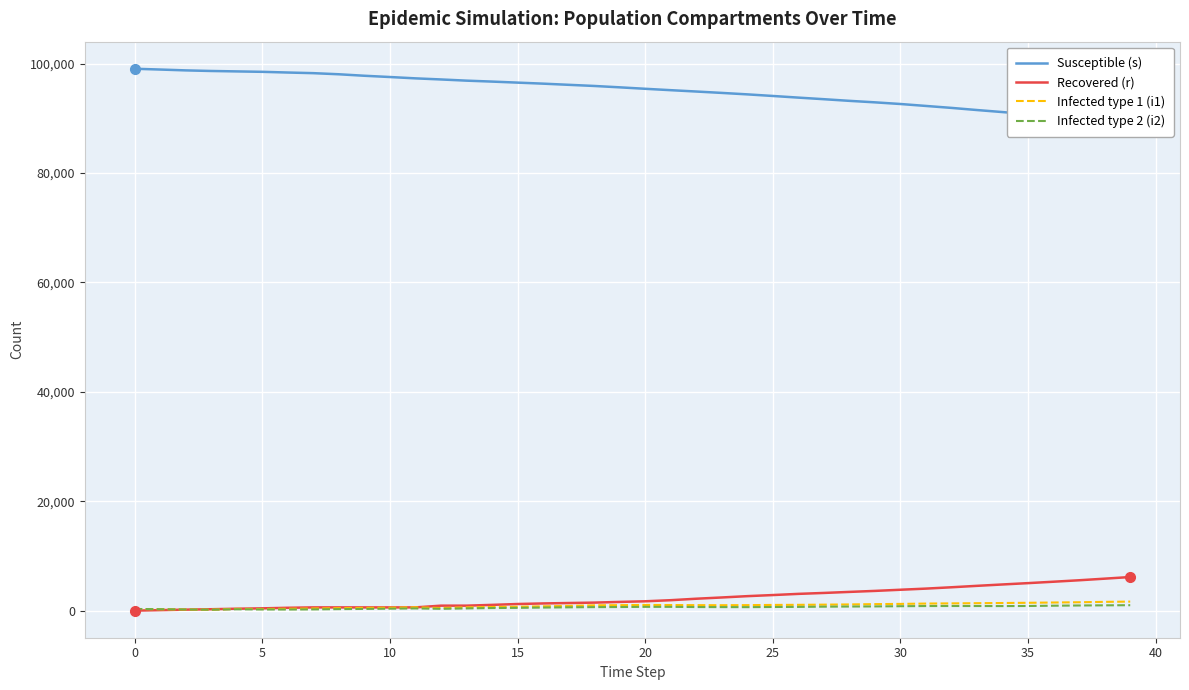

Does the chart display data point markers on the line(s)?

No